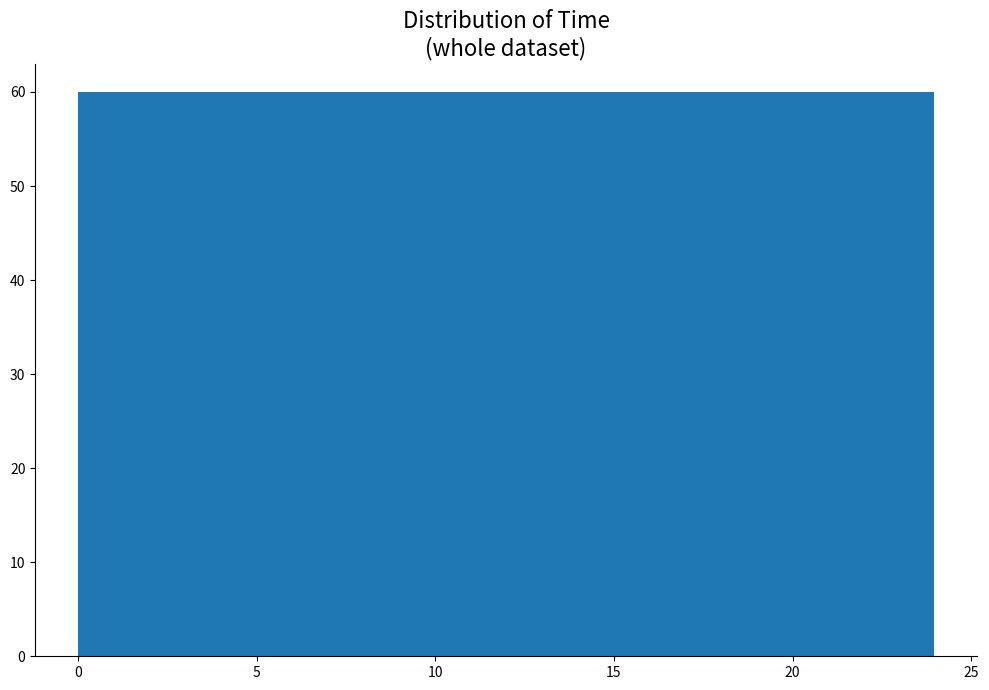

Reading left to right, transcribe this chart: for each bar, give the range it covers on the x-axis and its height. Neither the bar edges nor the heights are printed on the chart, so give them approximately, as read against the axes.

0.0 to 2.5: 60
2.5 to 5.0: 60
5.0 to 7.0: 60
7.0 to 9.5: 60
9.5 to 12.0: 60
12.0 to 14.5: 60
14.5 to 17.0: 60
17.0 to 19.0: 60
19.0 to 21.5: 60
21.5 to 24.0: 60